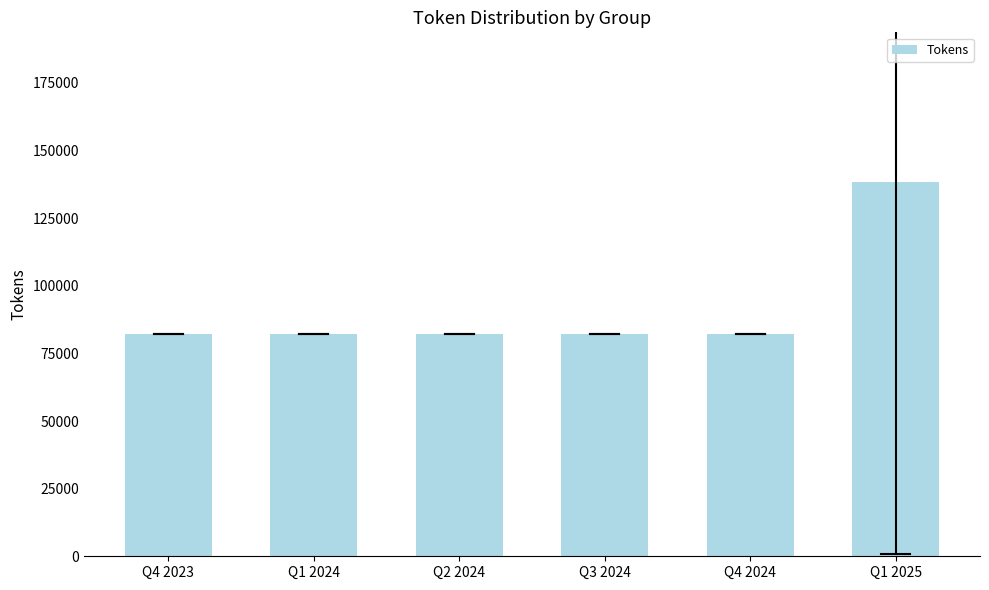

Reading left to right, what are all the values shown in this chart?

82211.0	82211.0	82211.0	82211.0	82211.0	138331.3